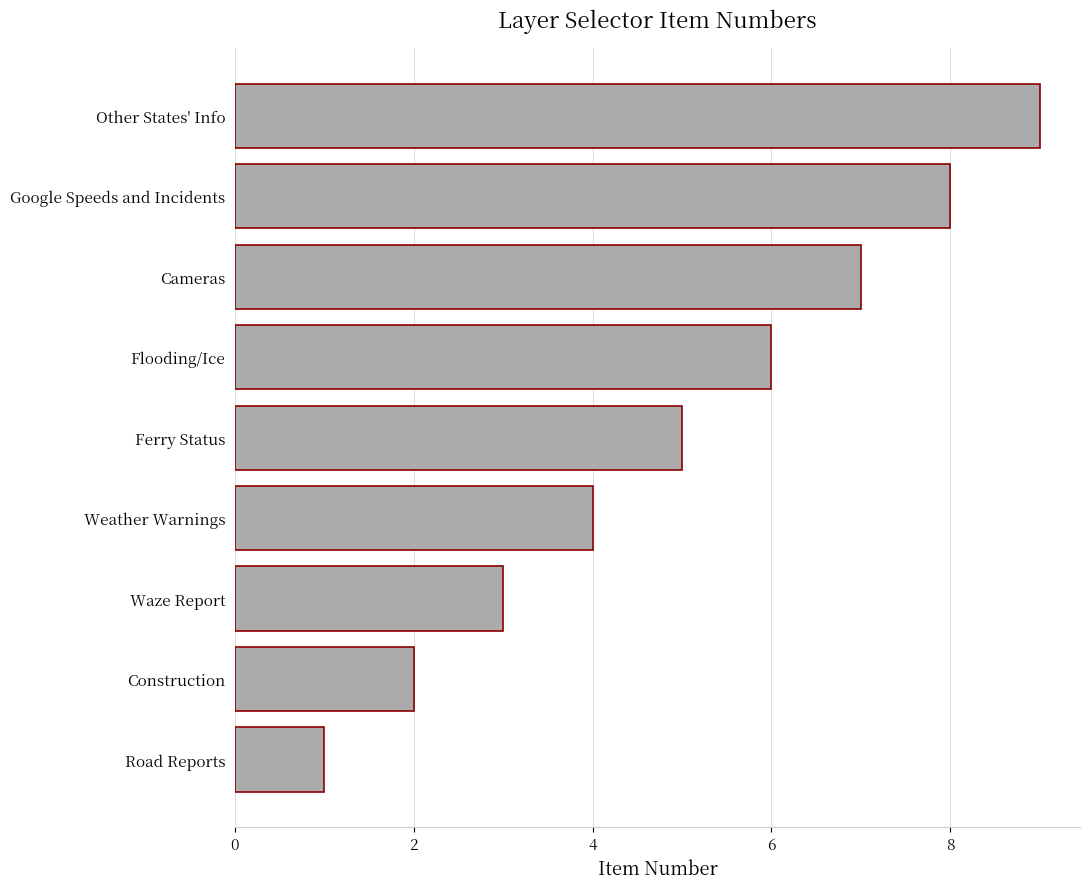

Are the bars grouped side by side (vs. stacked)?

No